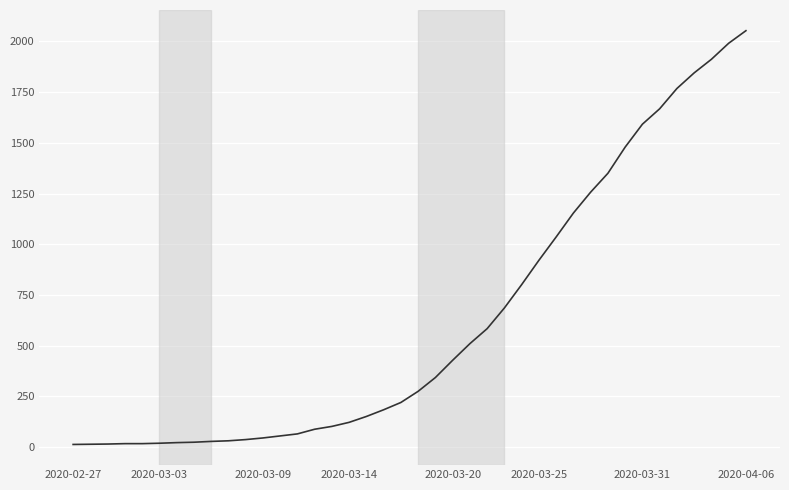

What is the difference between the maximum and minimum values?

2040